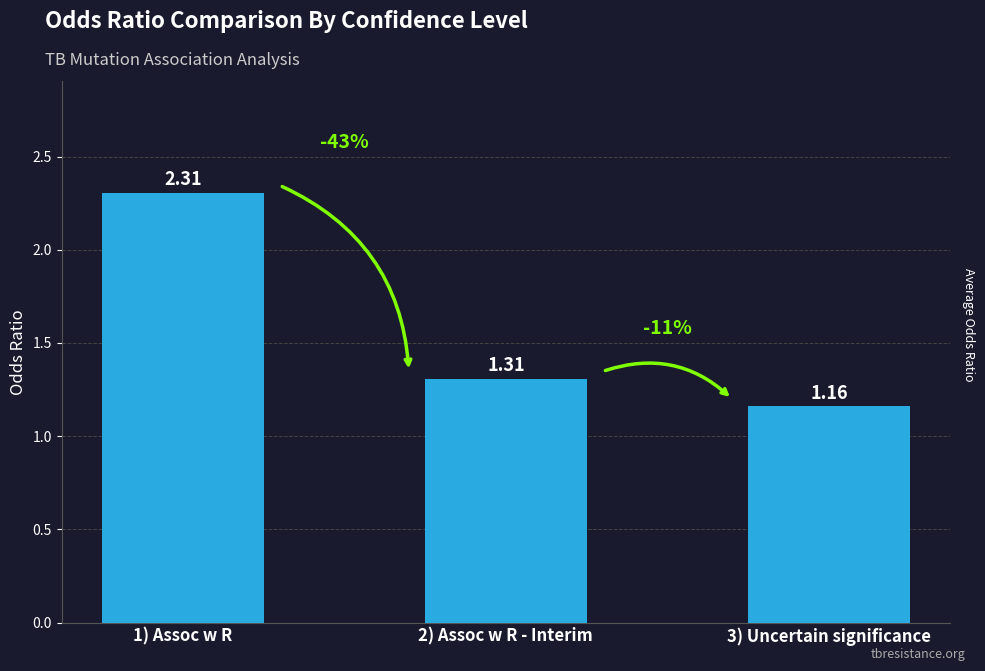

What is the sum of the values at 1) Assoc w R and 2) Assoc w R - Interim?

3.6